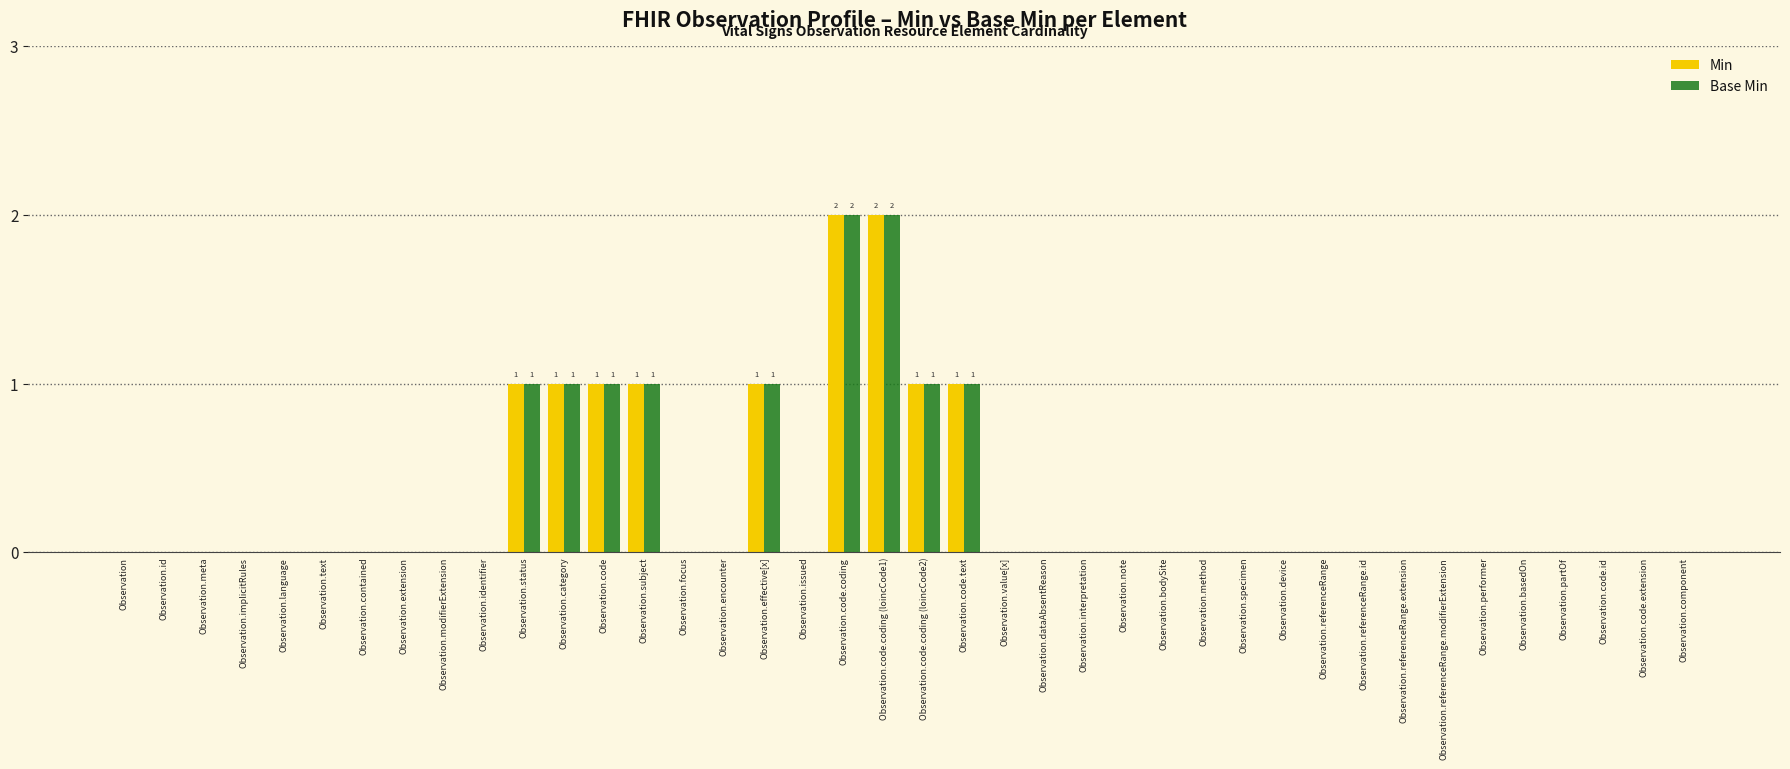

Is it true that Min equals 1 at Observation.value[x]?

False